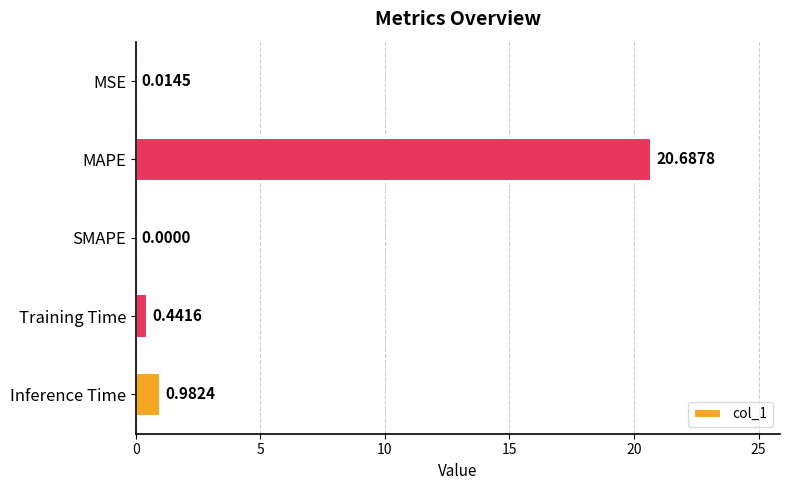

Which label corresponds to the largest value in the chart?

MAPE